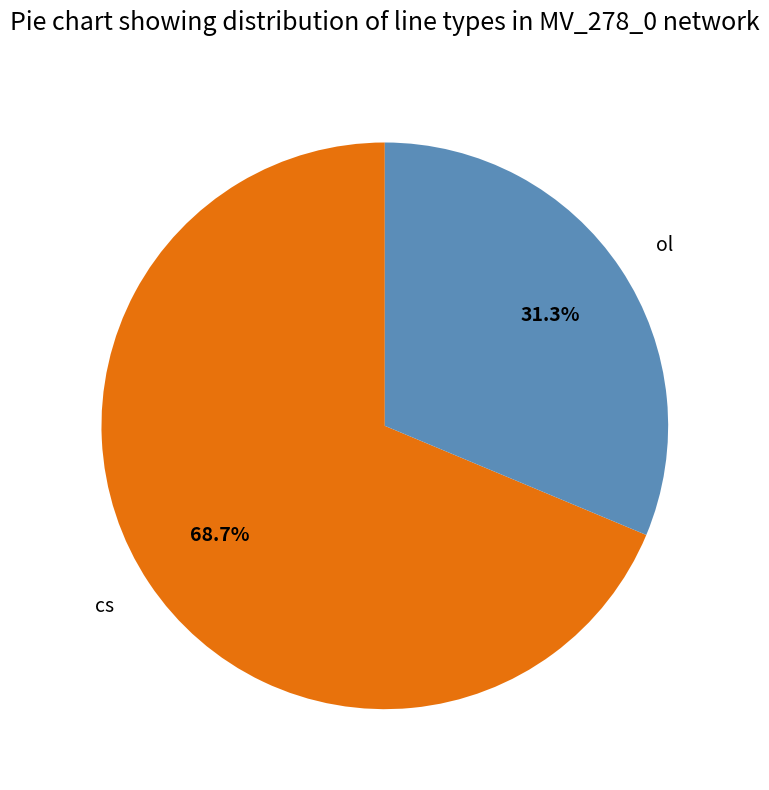

True or false: ol accounts for 42% of the total.

False